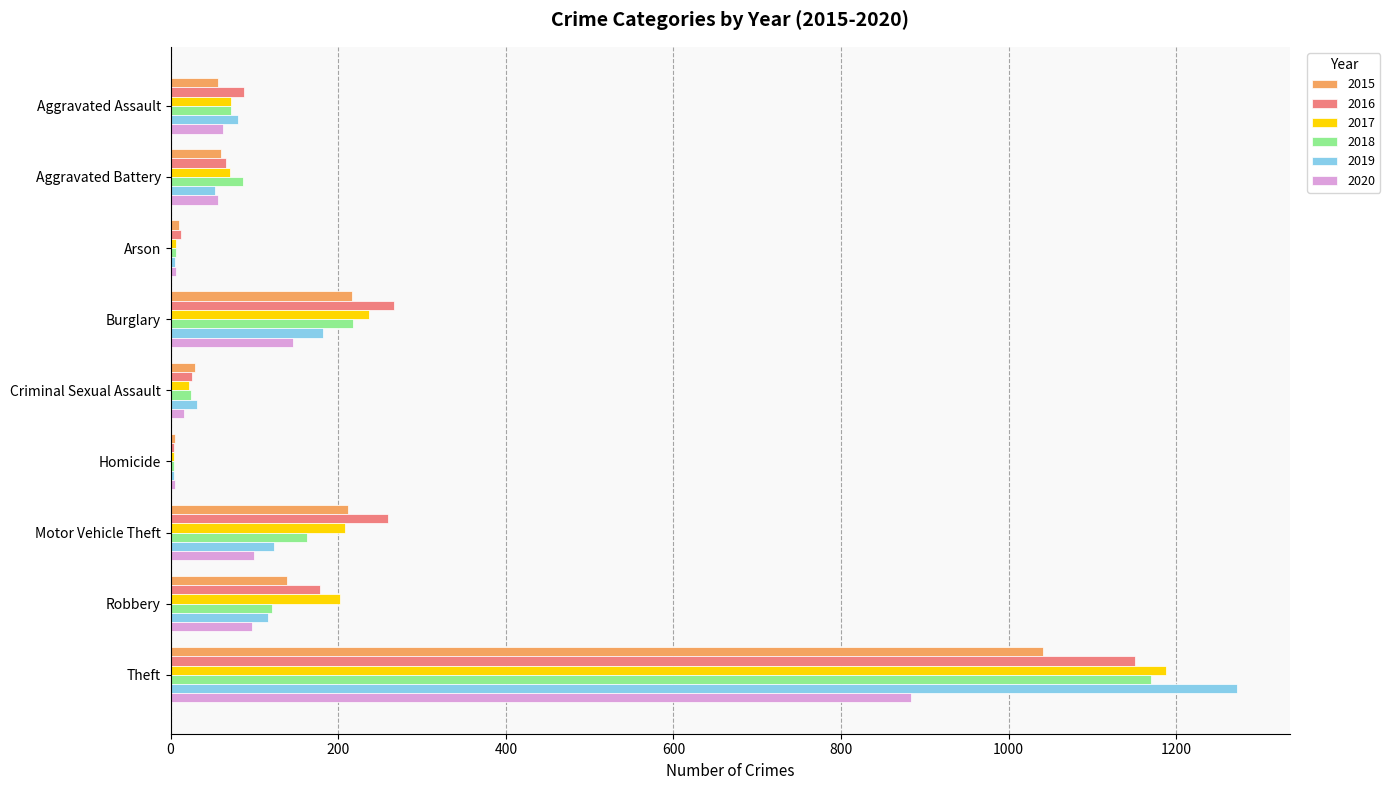

True or false: 2016 has a value of 4 at Homicide.

True